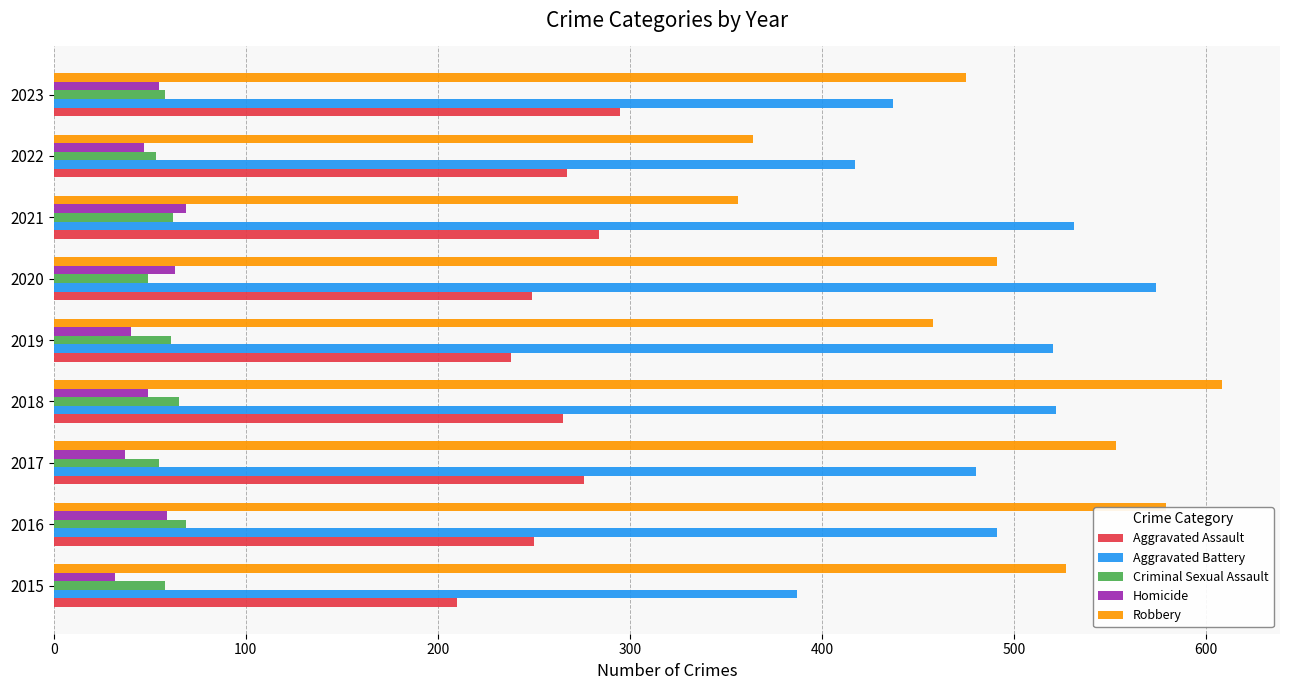

What is the difference between the second highest and minimum values in the Criminal Sexual Assault series?

16